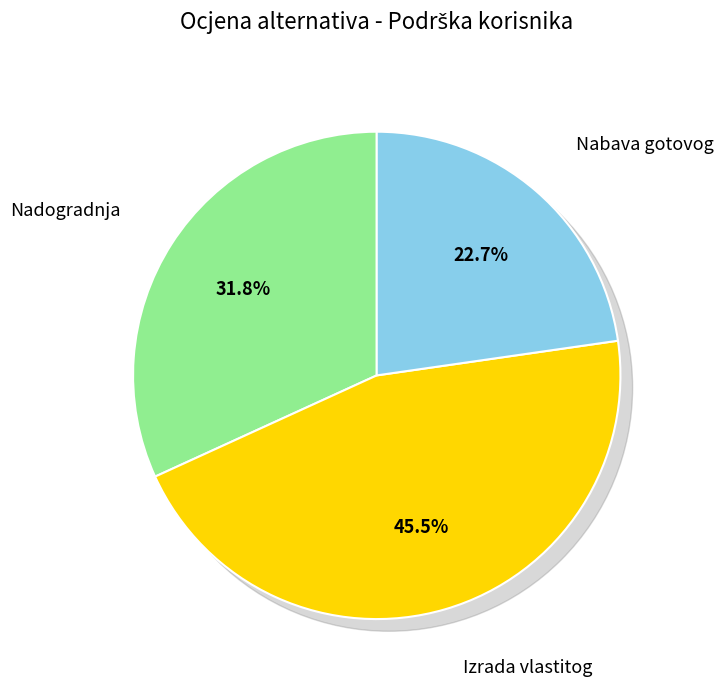

What percentage is the Izrada vlastitog slice, to the nearest percent?

45%